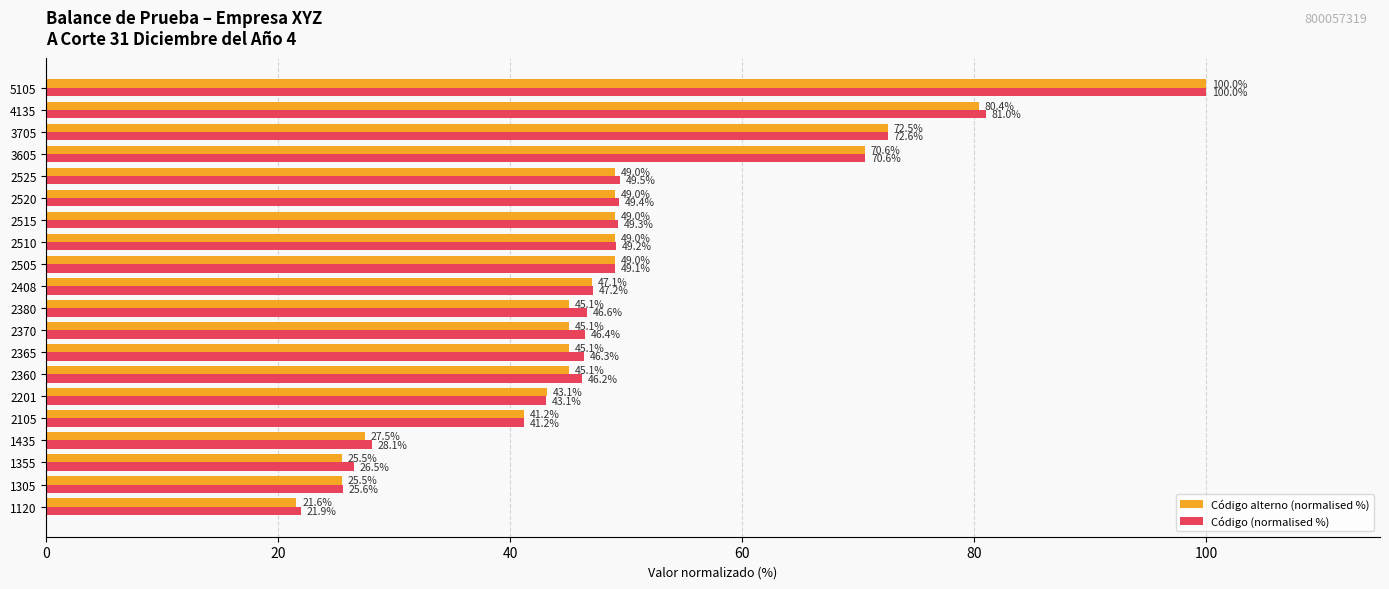

At which label is Código alterno (normalised %) closest to 60?

3605